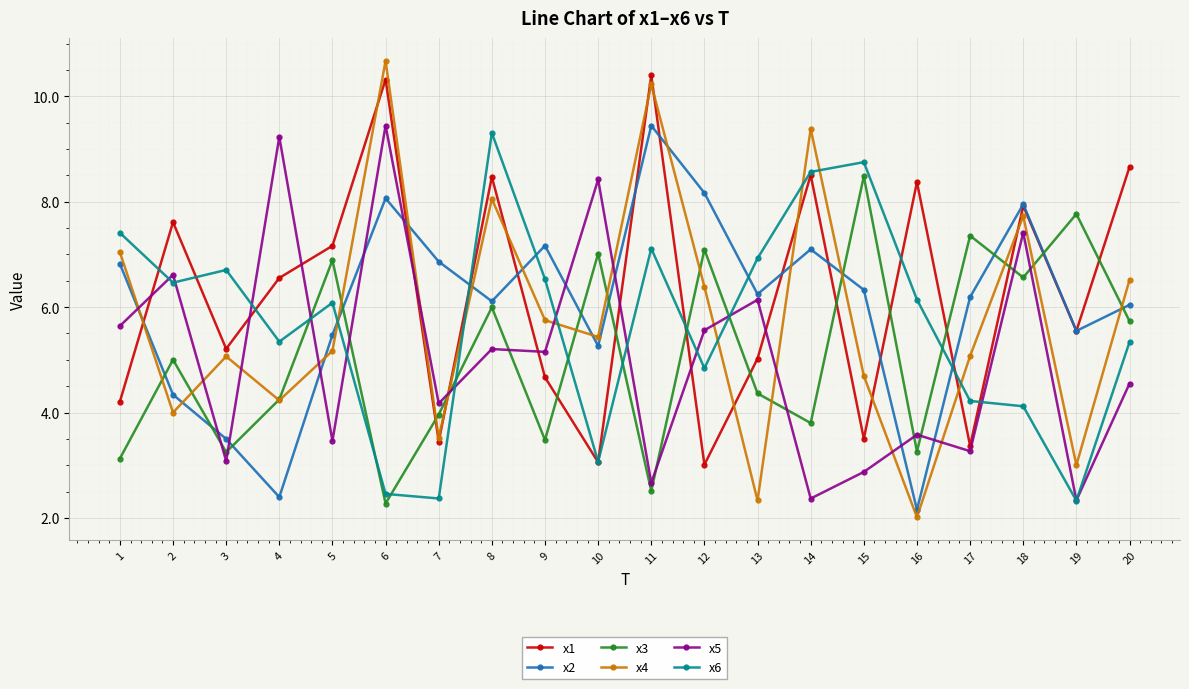

What is the lowest value of the x5 series?

2.3